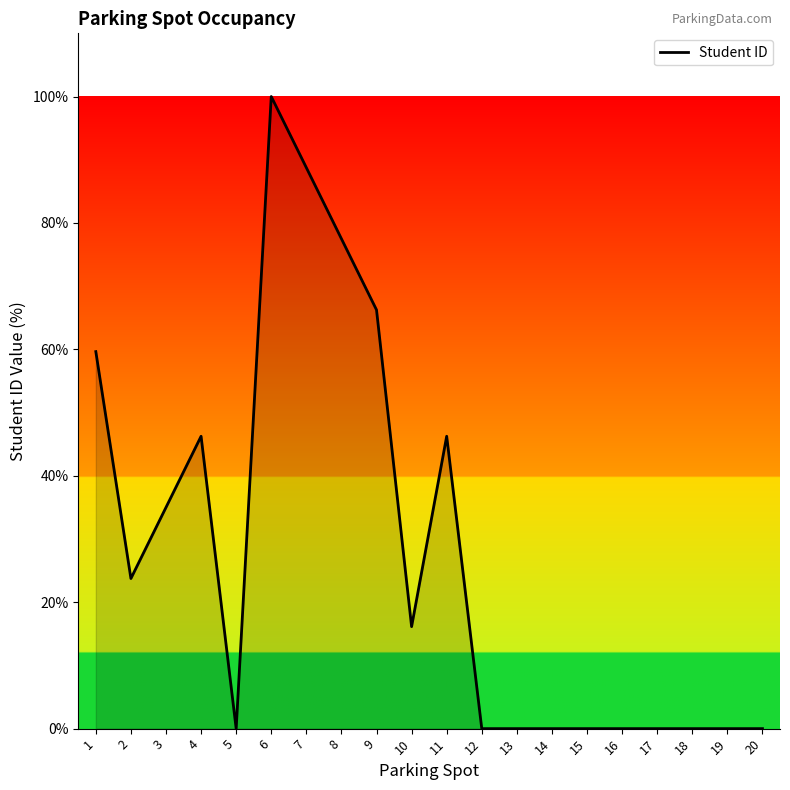

What is the change in value from 6 to 14?

-100.0